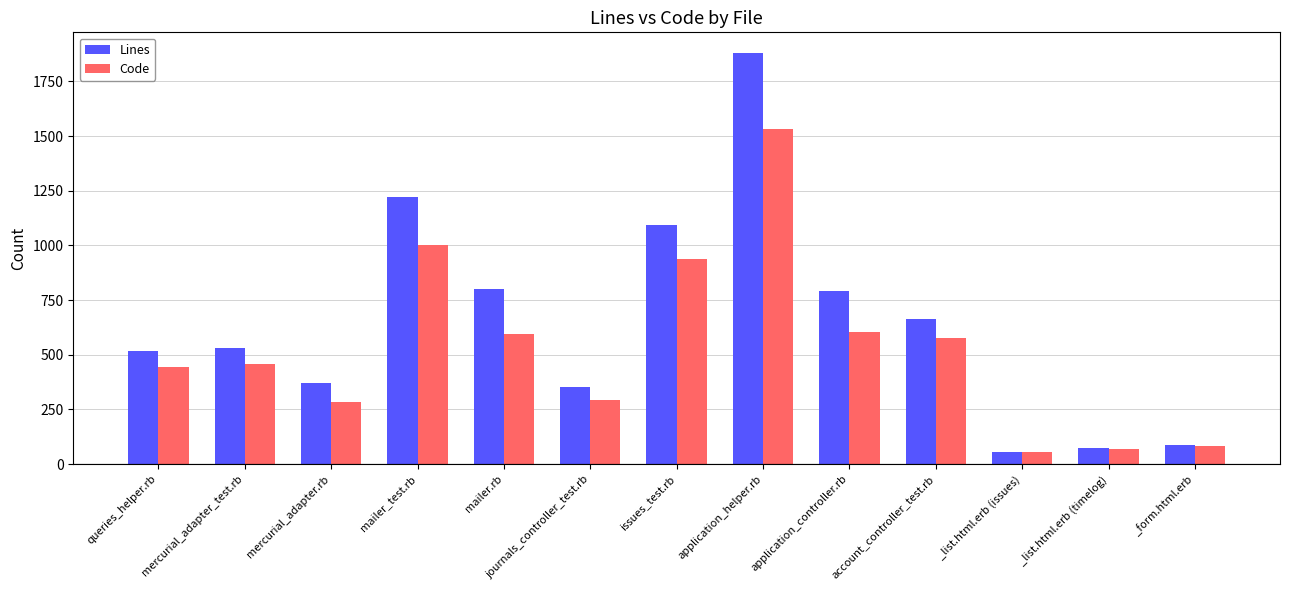

The Code series shows 2729 at application_helper.rb. True or false?

False